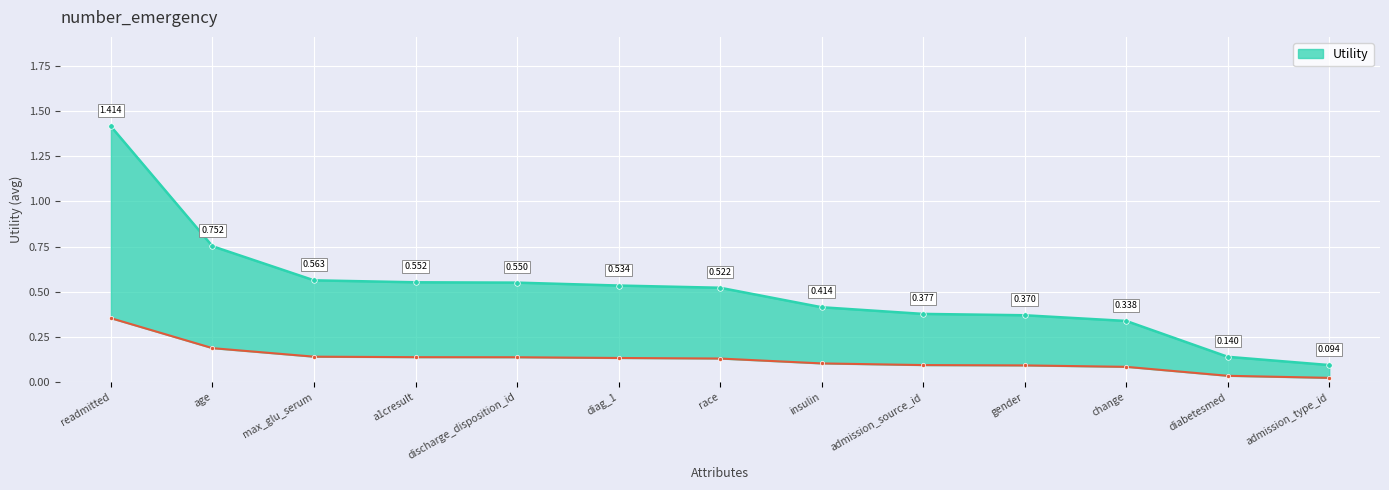

Where is the data nearest to the value 0?

admission_type_id